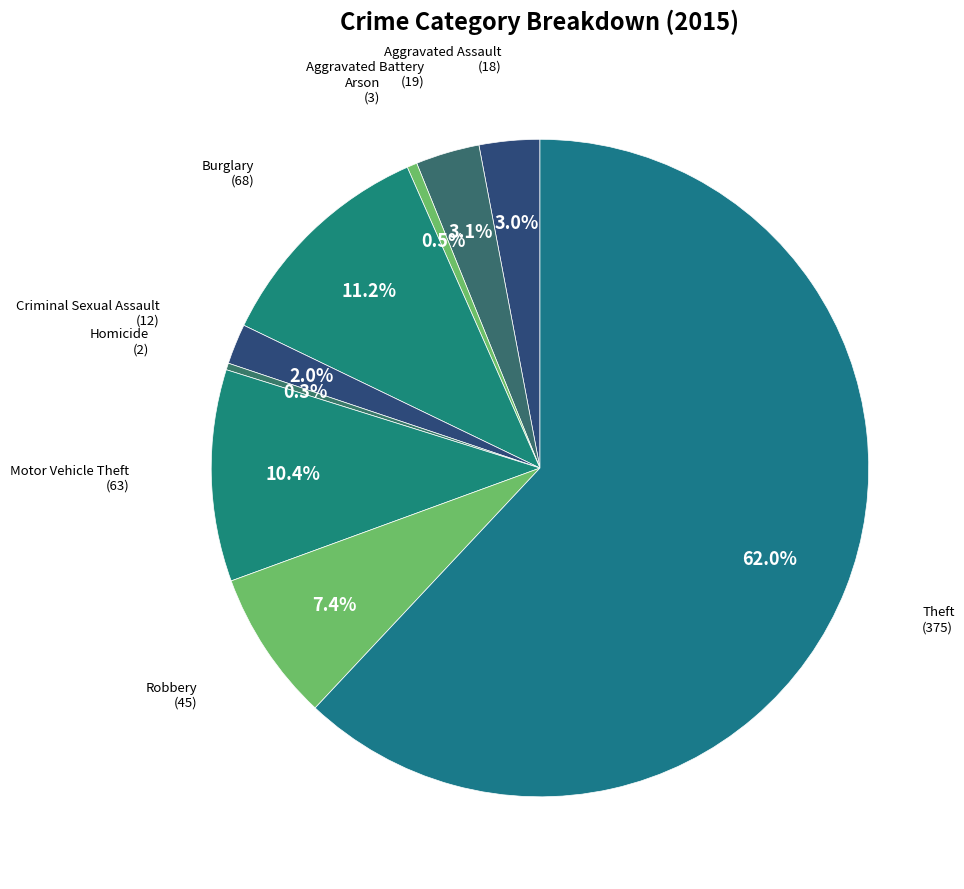

Which has a higher value, Robbery or Motor Vehicle Theft?

Motor Vehicle Theft